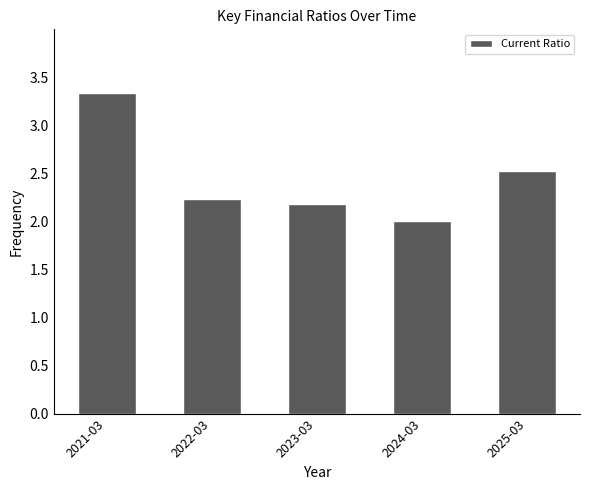

What position from the left is 2022-03?

2